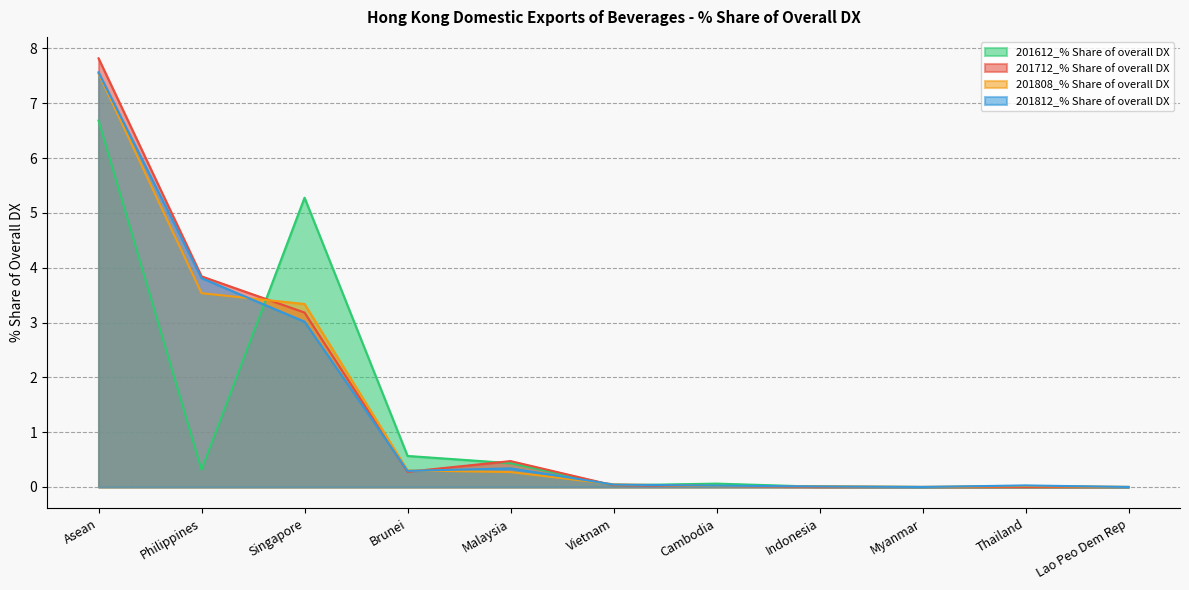

Which series has the widest spread of values?

201712_% Share of overall DX